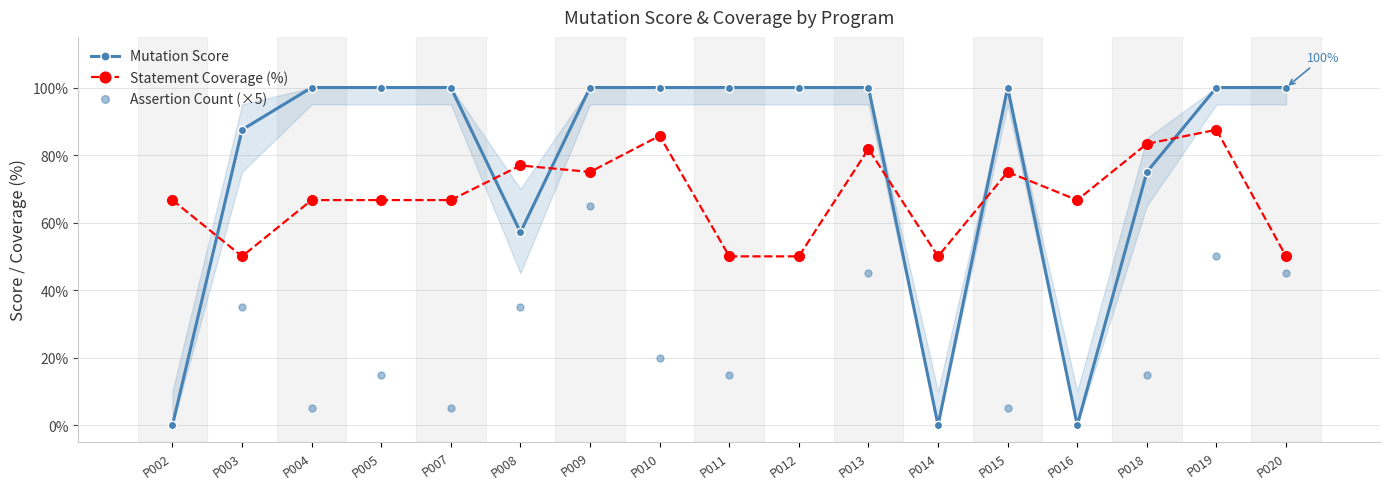

Which series has the widest spread of values?

Mutation Score